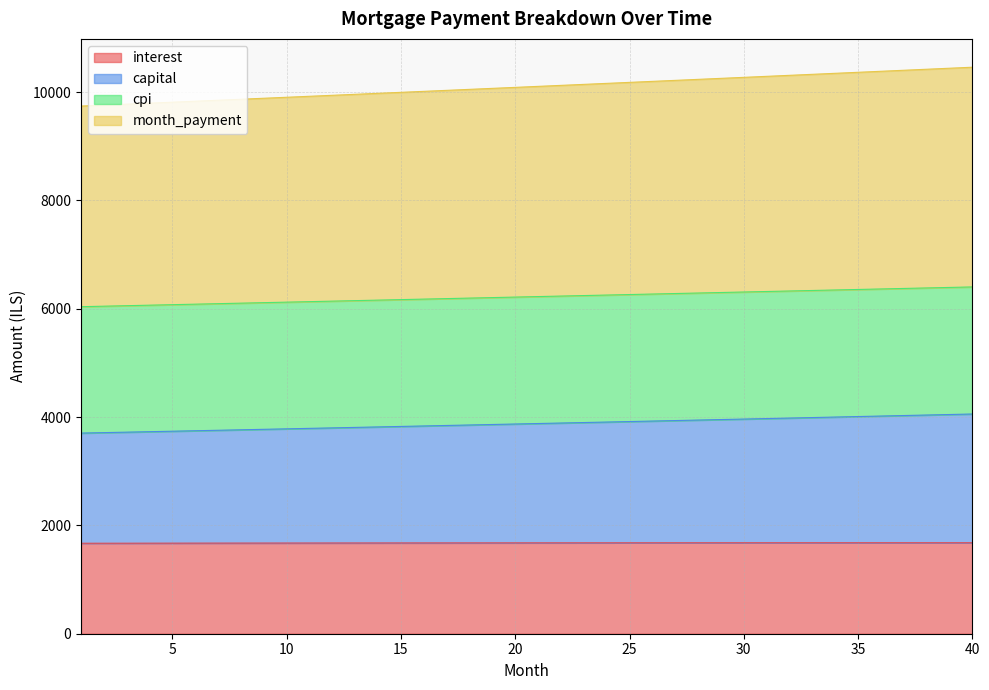

What is the maximum value for interest?

1680.1